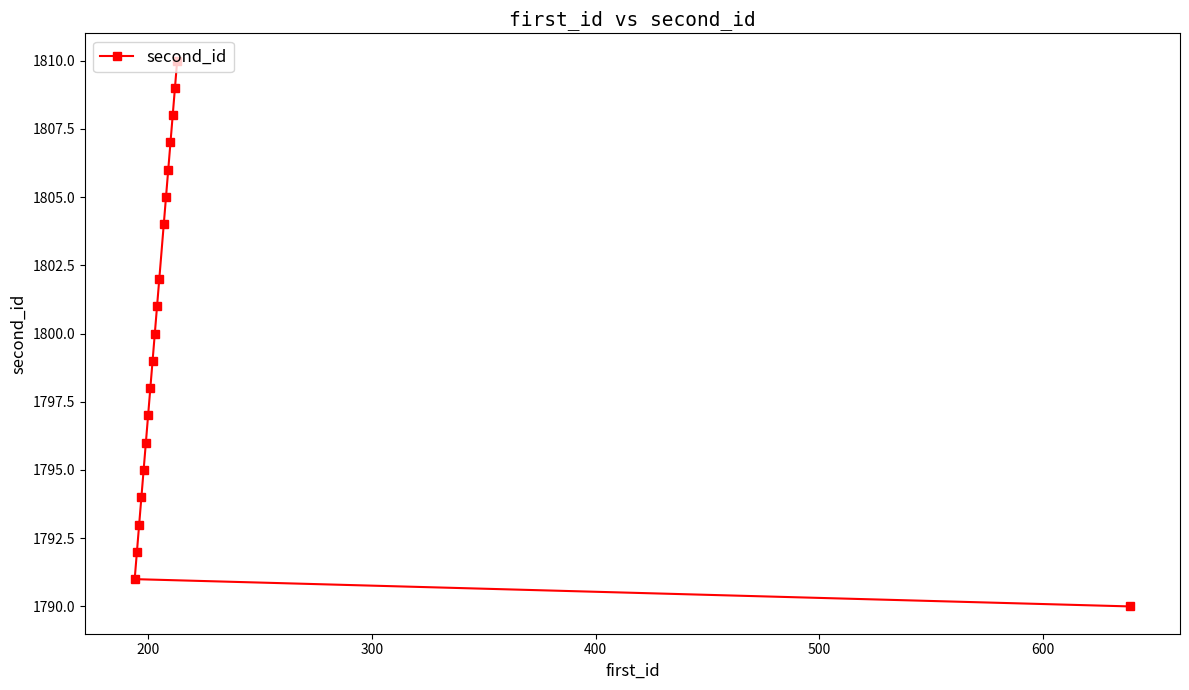

What is the smallest value displayed?

1790